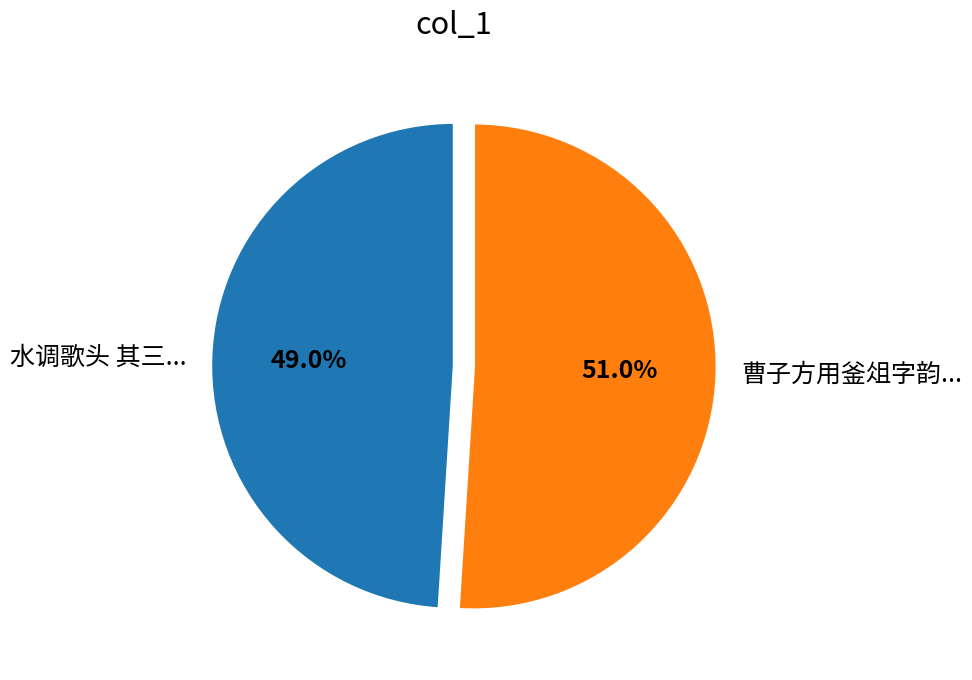

Is there any slice that represents more than half of the pie?

Yes